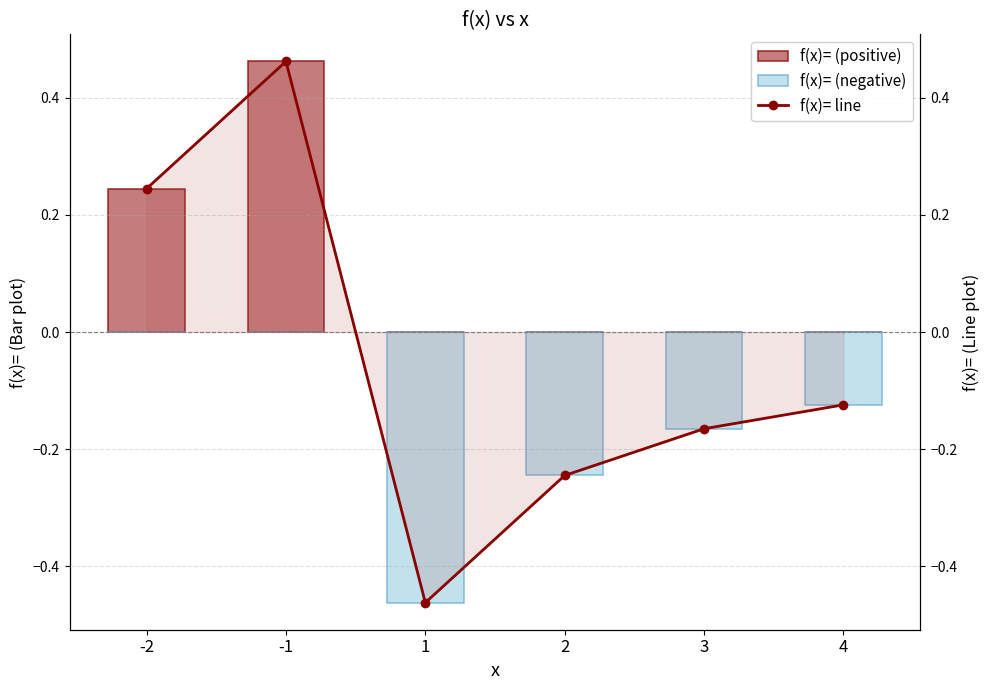

What is the highest value of the f(x)= (positive) series?

0.5